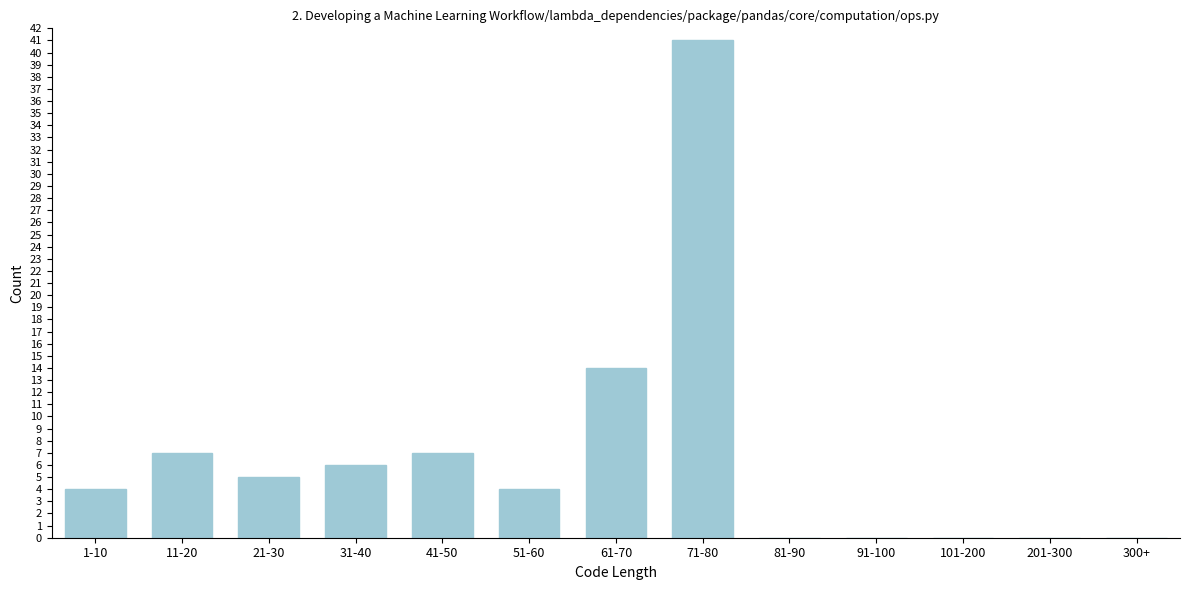

Reading left to right, list all the values displayed in this chart.

1-10=4	11-20=7	21-30=5	31-40=6	41-50=7	51-60=4	61-70=14	71-80=41	81-90=0	91-100=0	101-200=0	201-300=0	300+=0